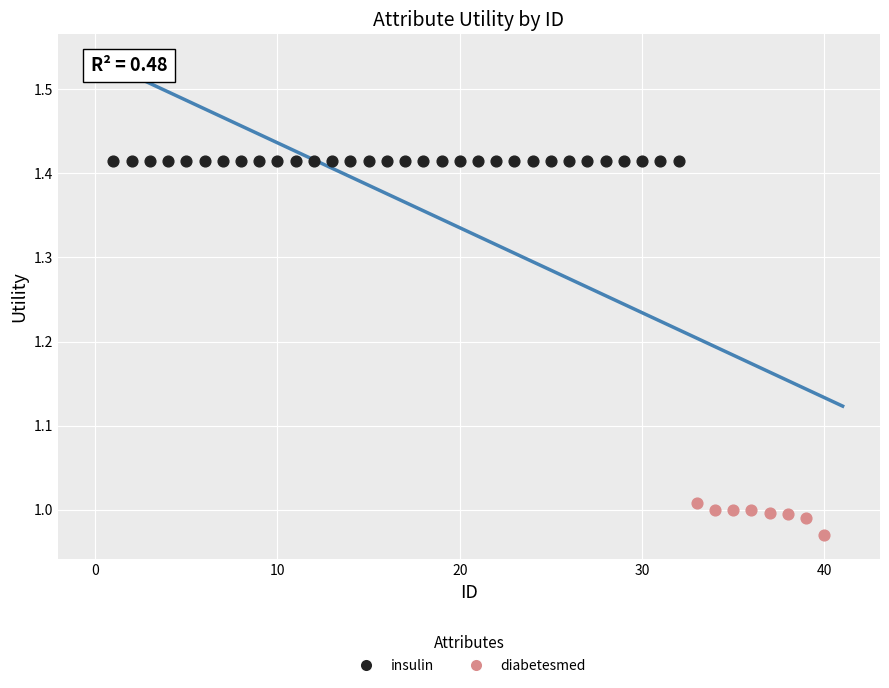

Which series contains the highest Y value?

insulin